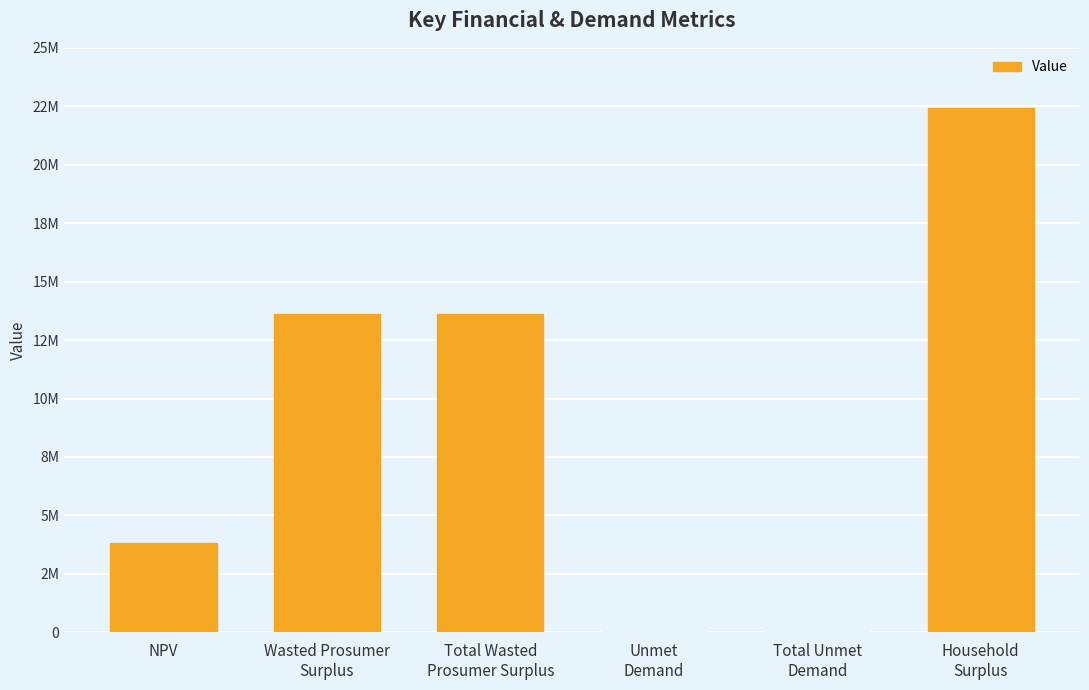

What is the value of the 4th bar from the left?

8356.2